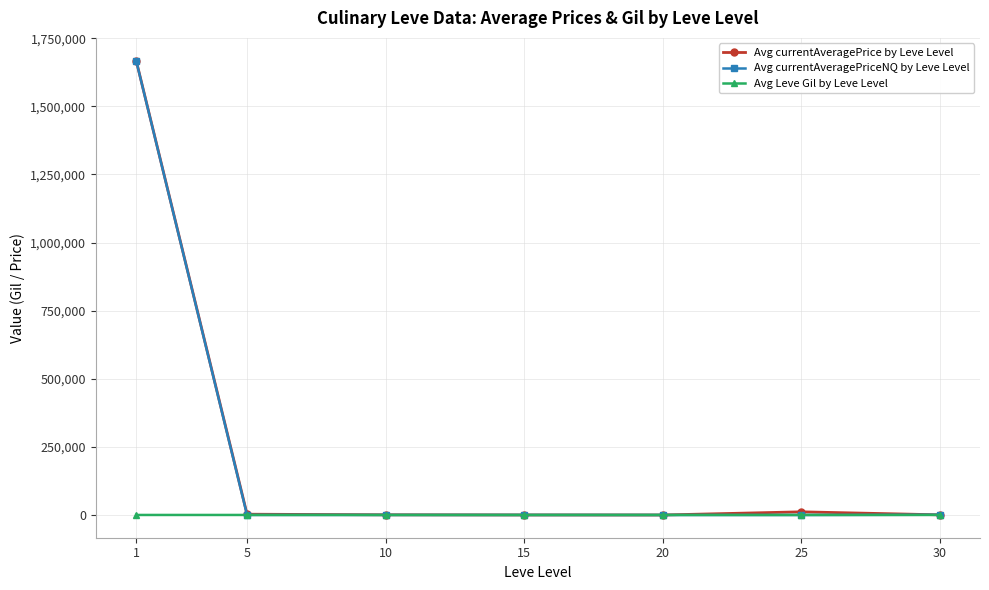

What is the spread (max minus min) of values at 25?

11674.9